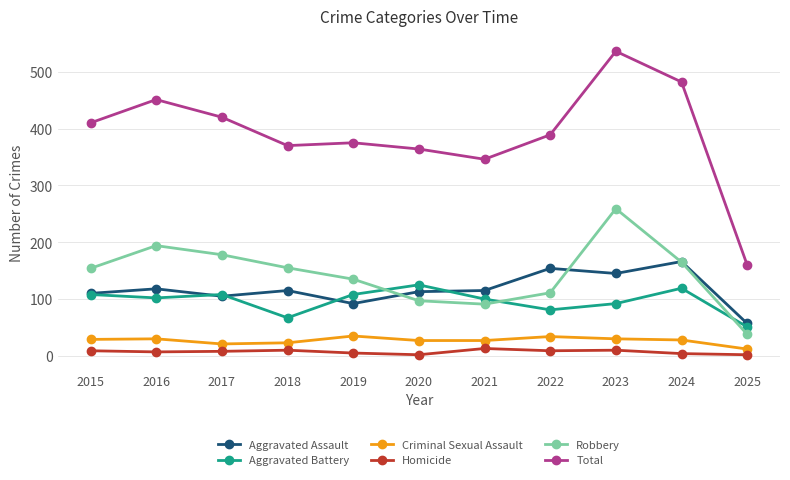

Is the value of Homicide at 2016 greater than the value of Robbery at 2023?

No